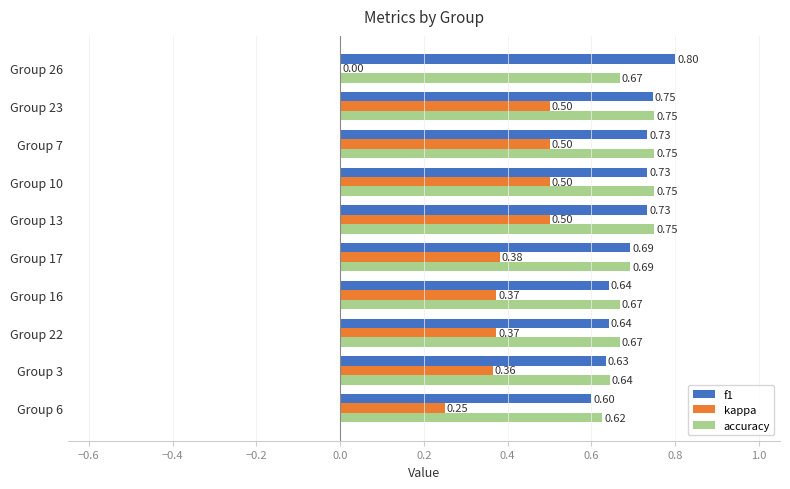

What are all the series names shown in the legend?

f1, kappa, accuracy